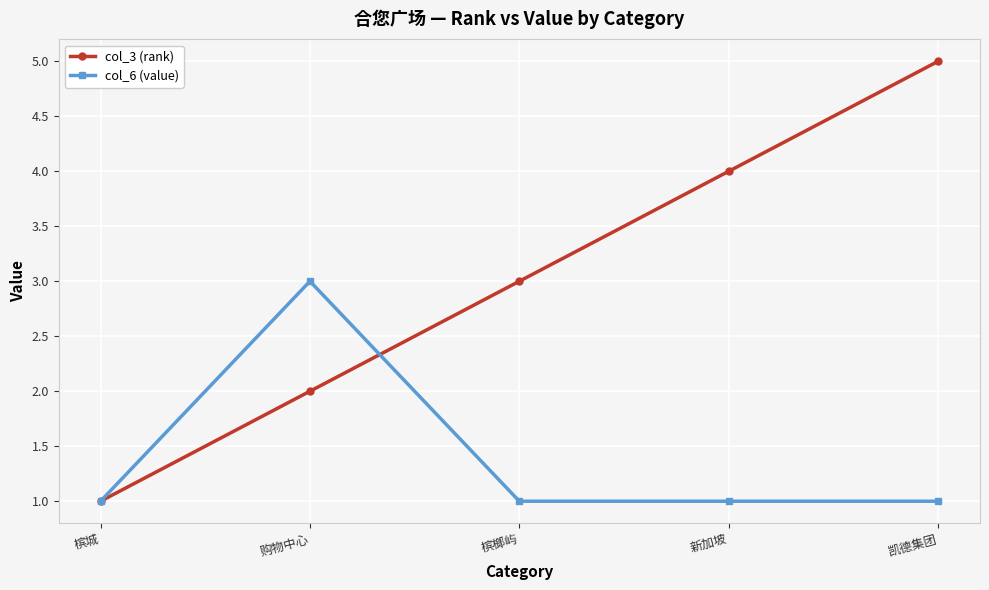

What is the greatest value displayed?

5